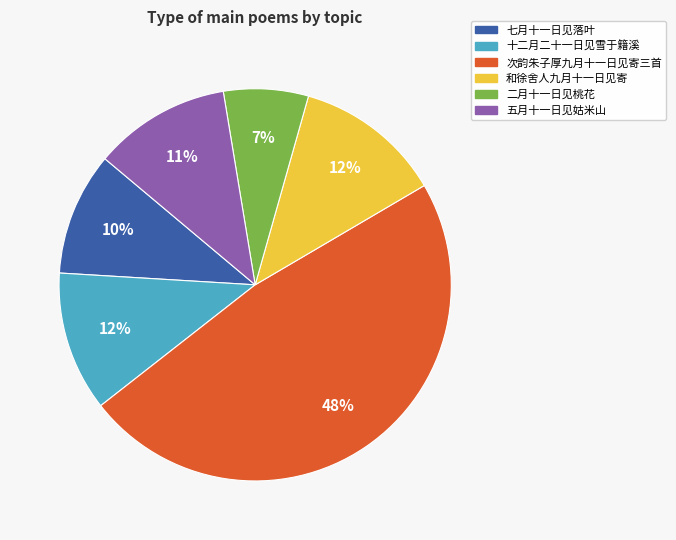

Combined, do 五月十一日见姑米山 and 十二月二十一日见雪于籍溪 account for over 50%?

No